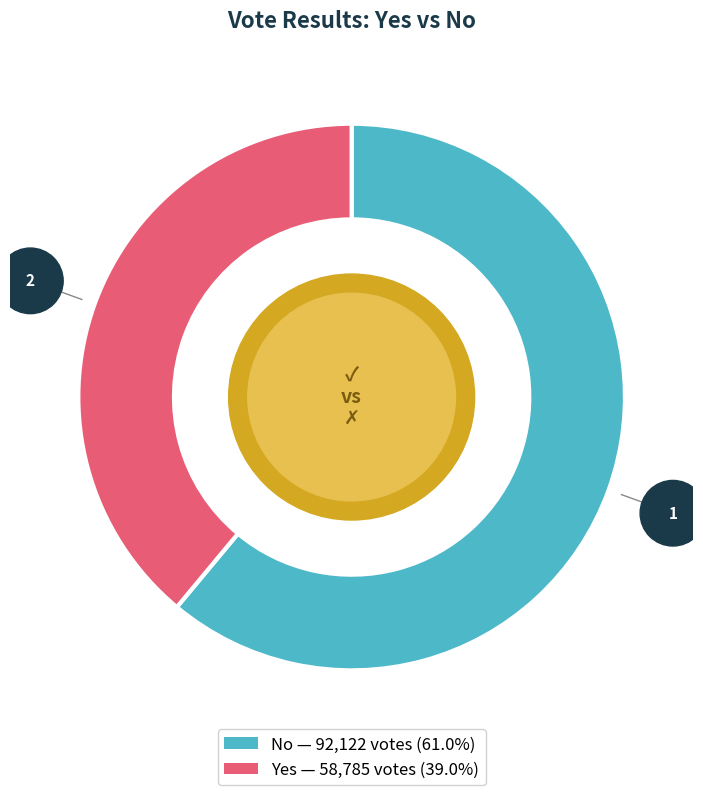

Is there a majority slice in this chart?

Yes